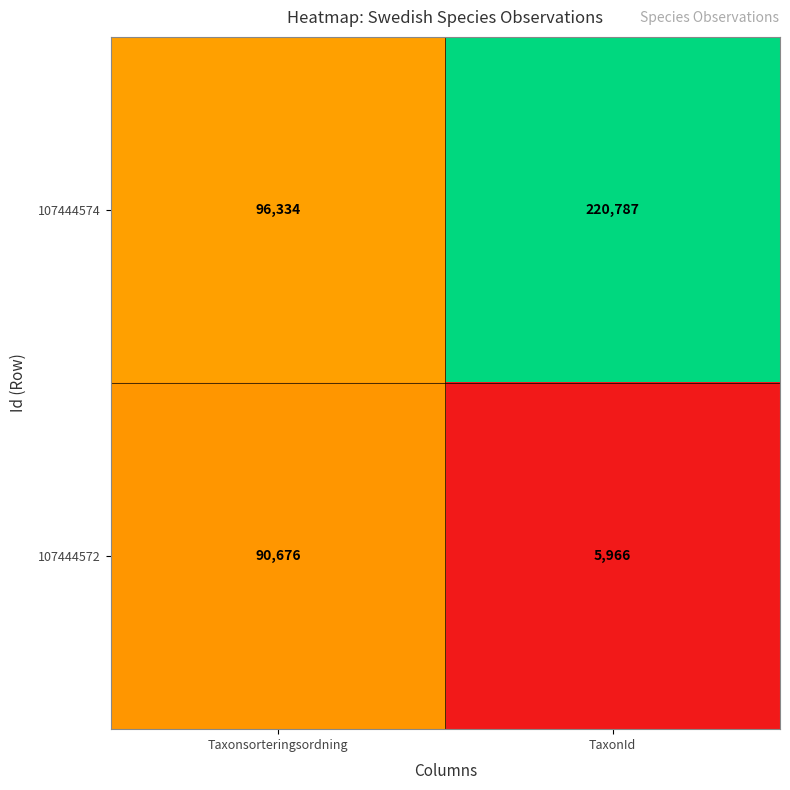

Rank the series at TaxonId from lowest to highest value.

107444572, 107444574